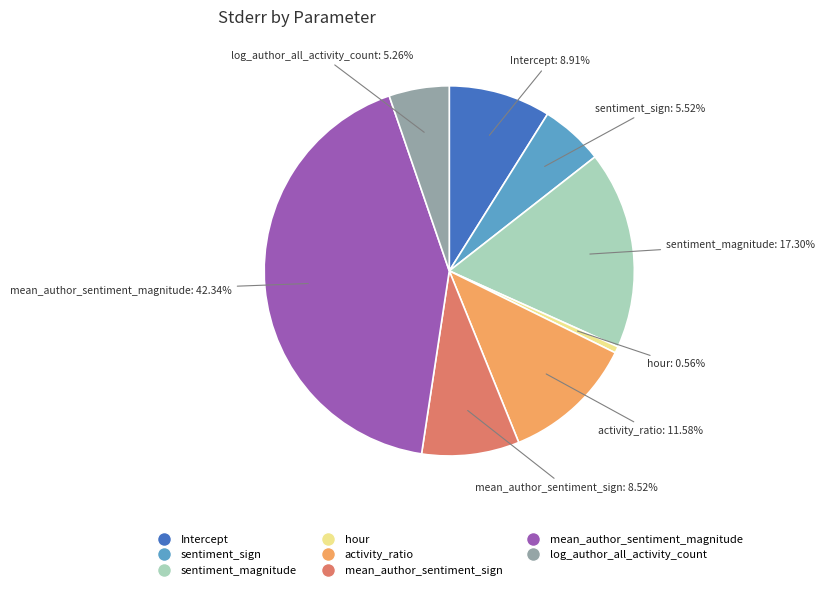

How many slices are in this pie chart?

8